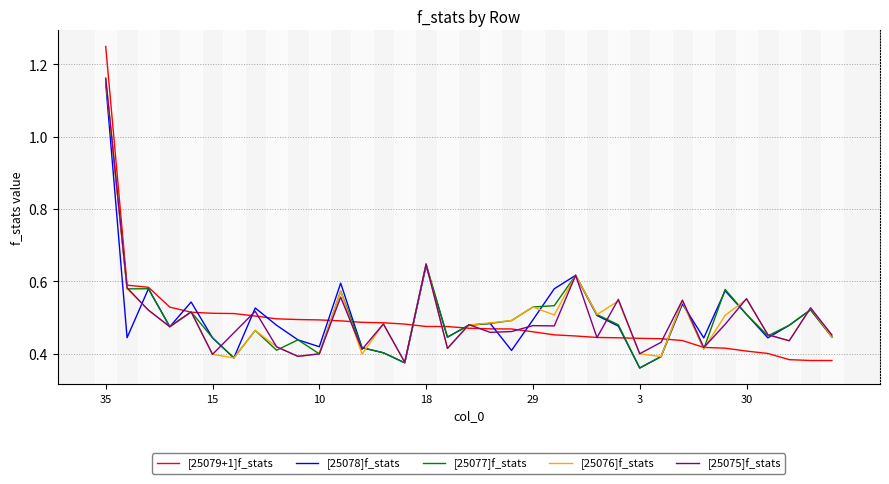

Which series has the widest spread of values?

[25079+1]f_stats